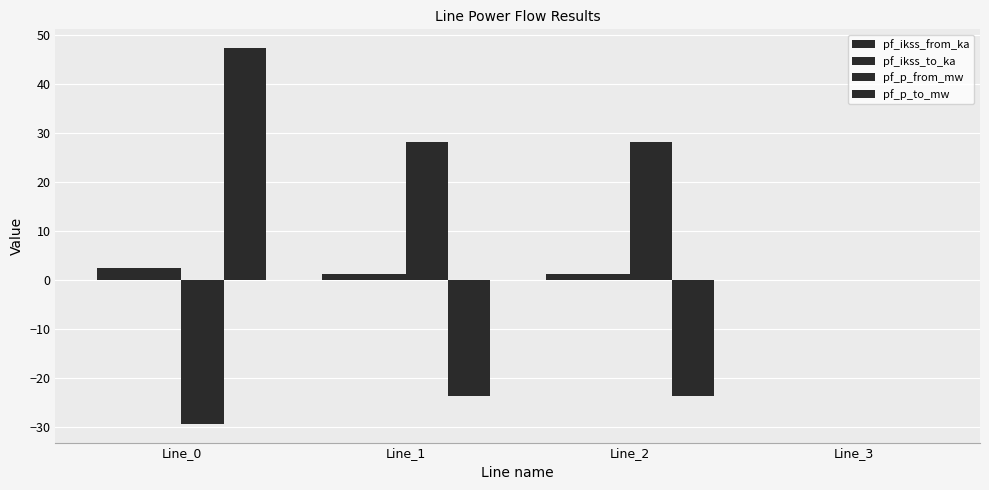

Where does the pf_ikss_to_ka series first go above 1?

Line_0